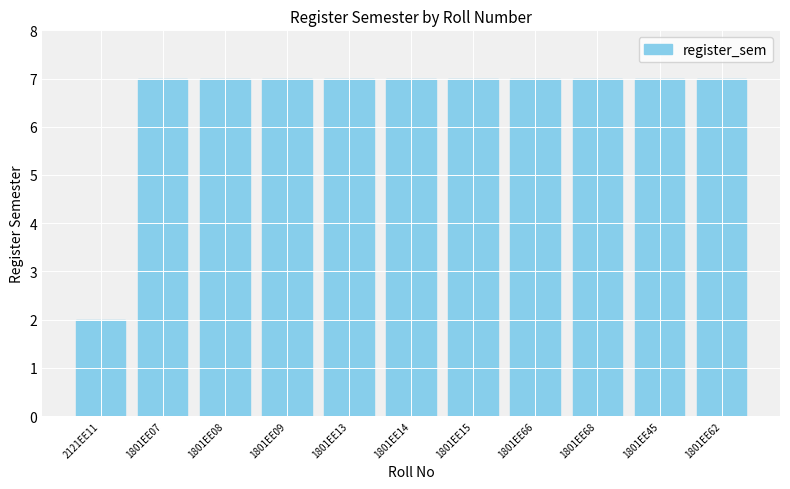

Count the values in the range 7 to 8.

10